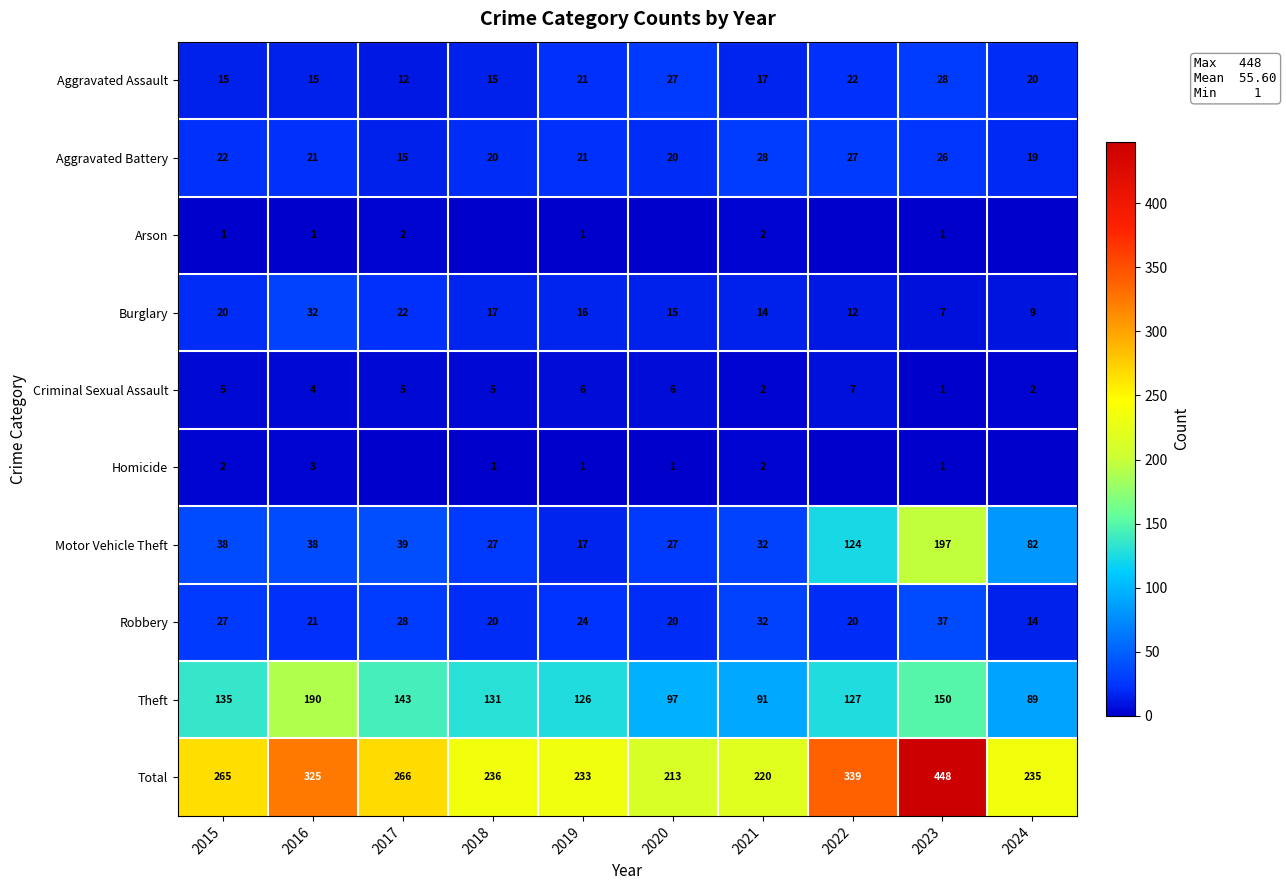

At how many categories does at least one series exceed 225?

8